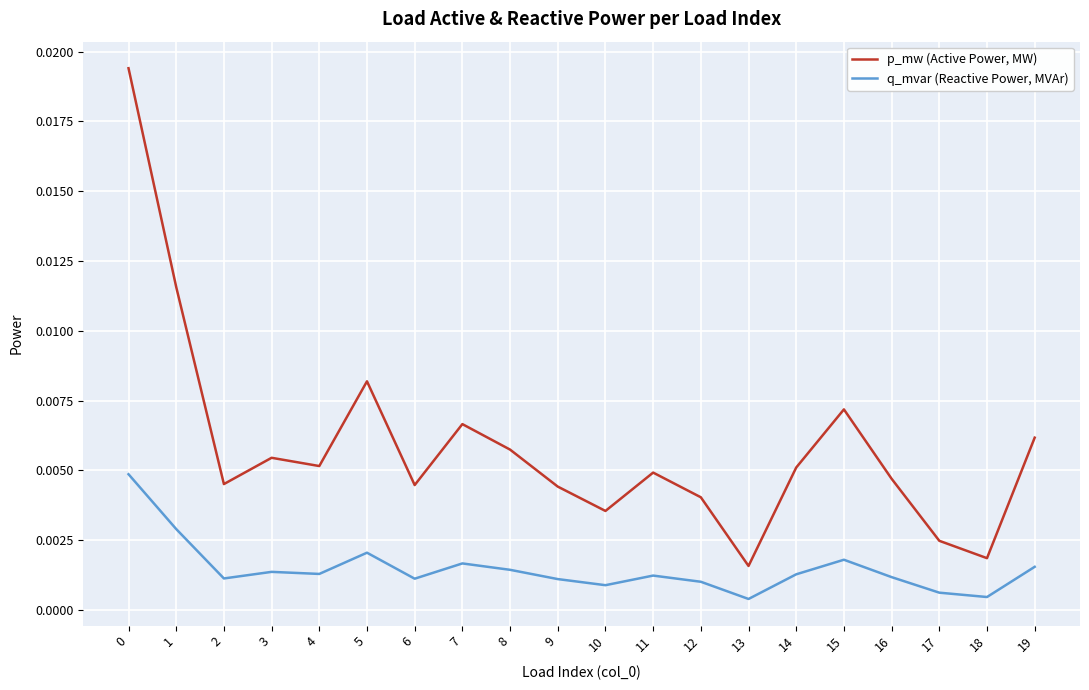

Between 10 and 15, which series saw the biggest shift?

p_mw (Active Power, MW)